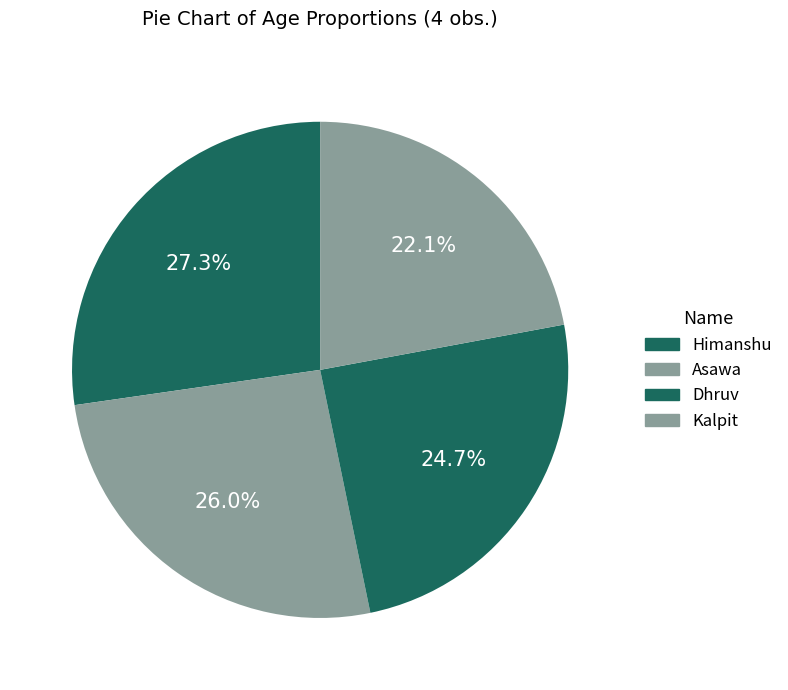

Is it true that Asawa is 38% of the pie?

False